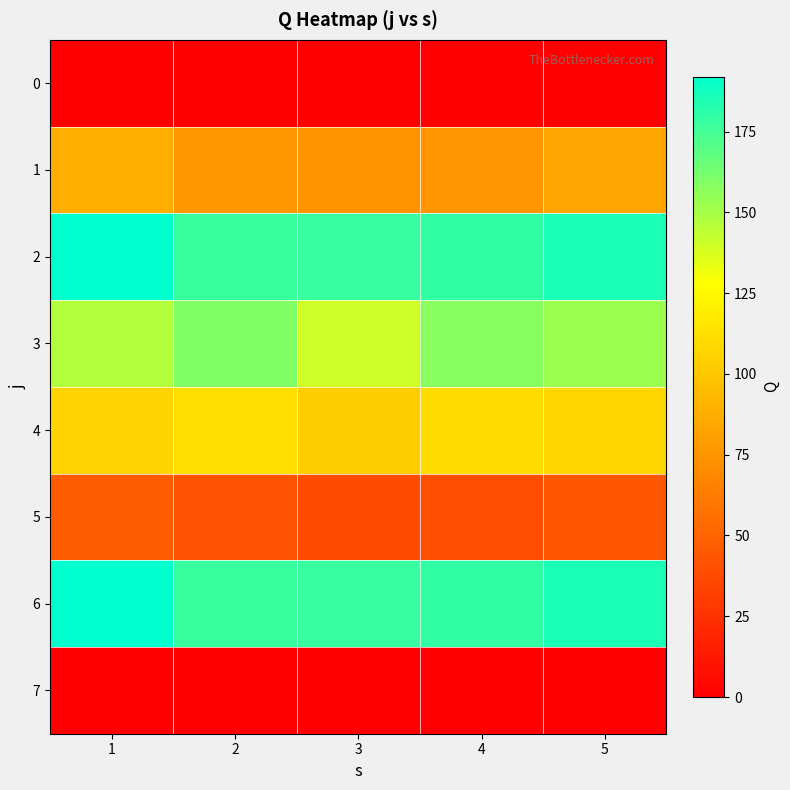

Which label corresponds to the largest value in the chart?

1